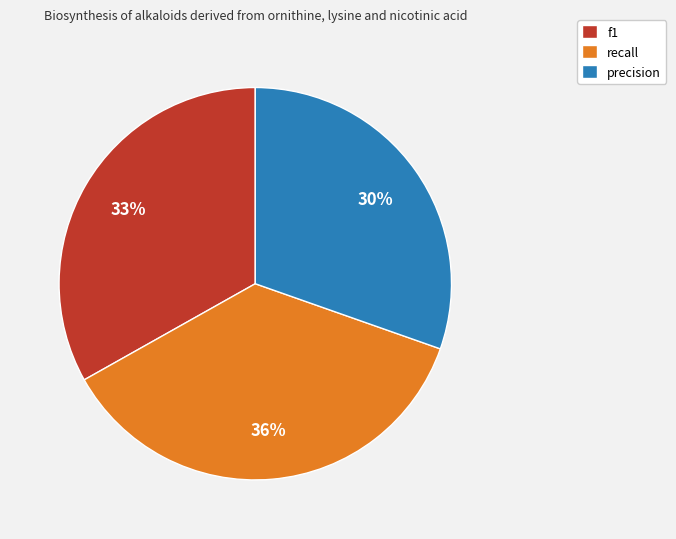

Combined, do precision and recall account for over 50%?

Yes